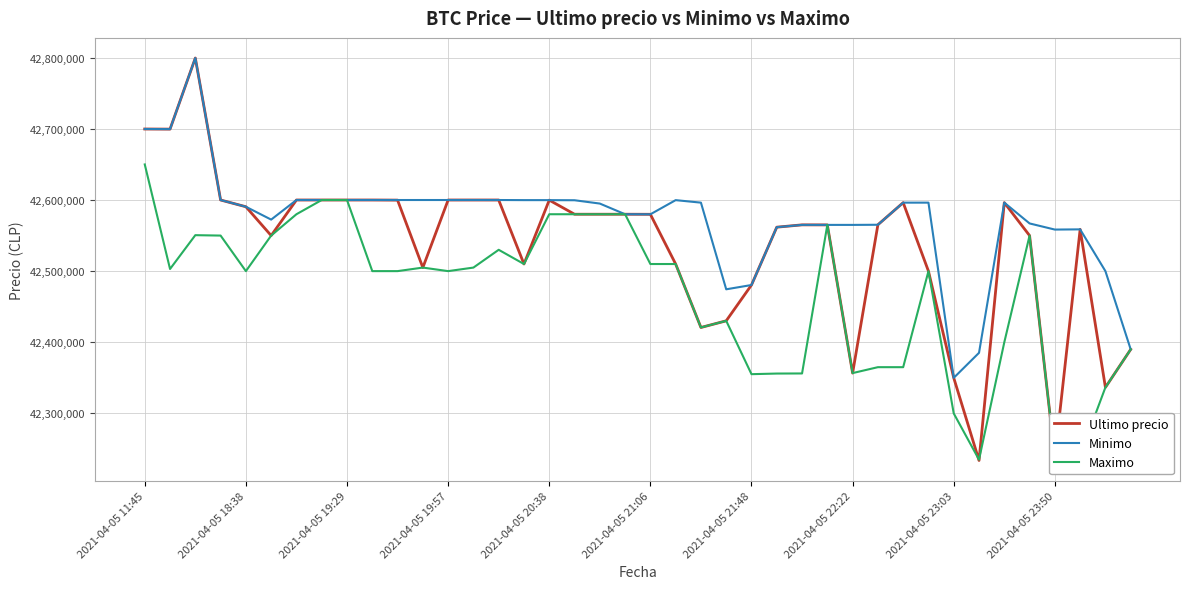

Which series has the largest total across all categories?

Minimo